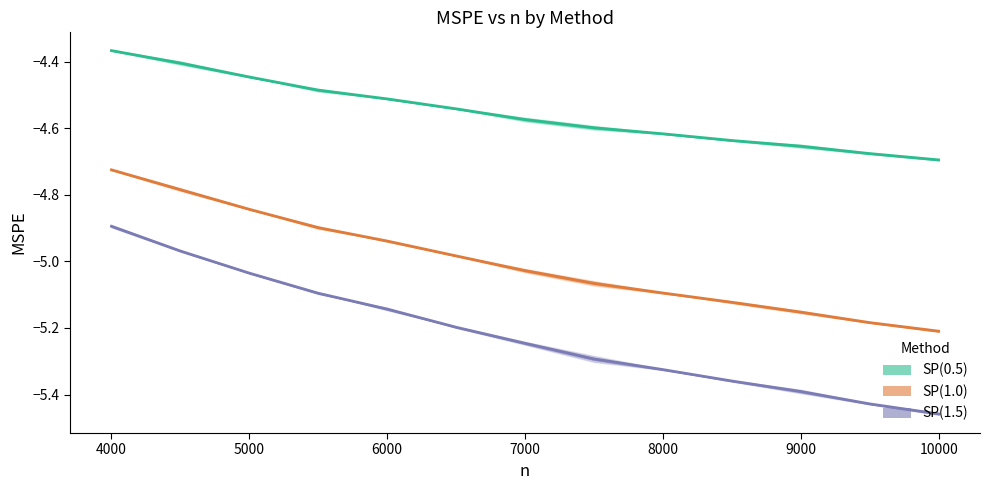

What is the label of the 5th point from the left?

6000